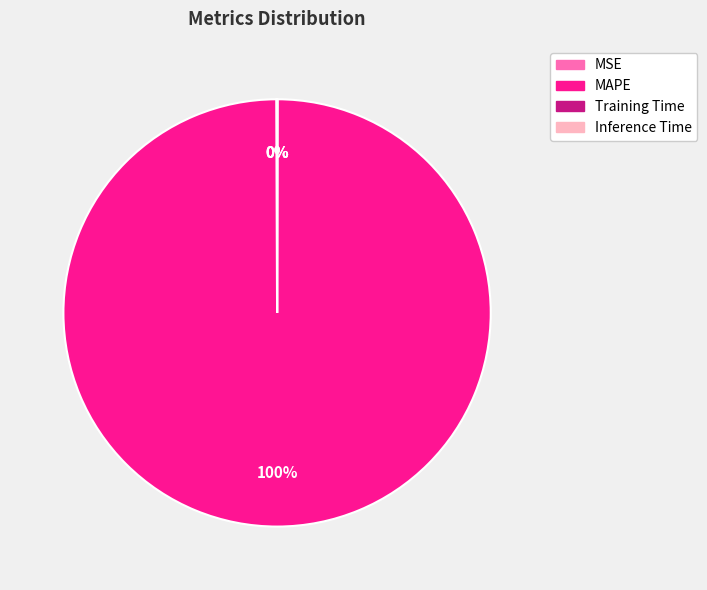

Which slice represents more than half of the pie?

MAPE